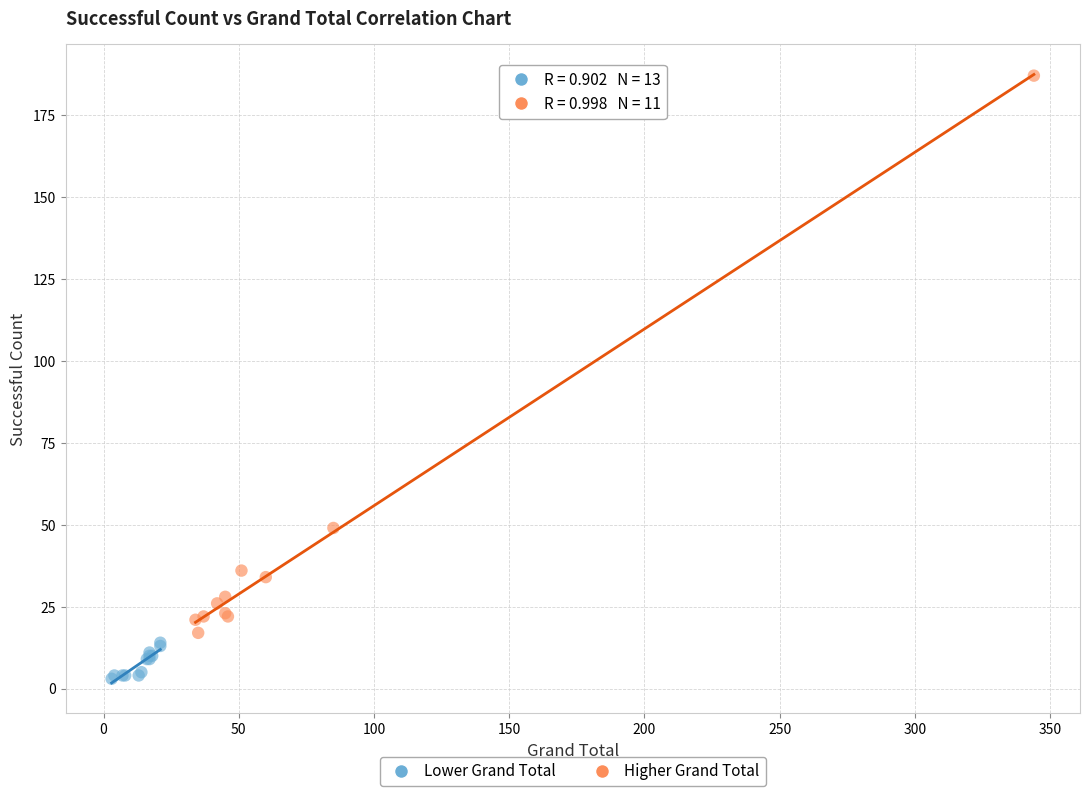

Which series contains the lowest Y value?

Lower Grand Total